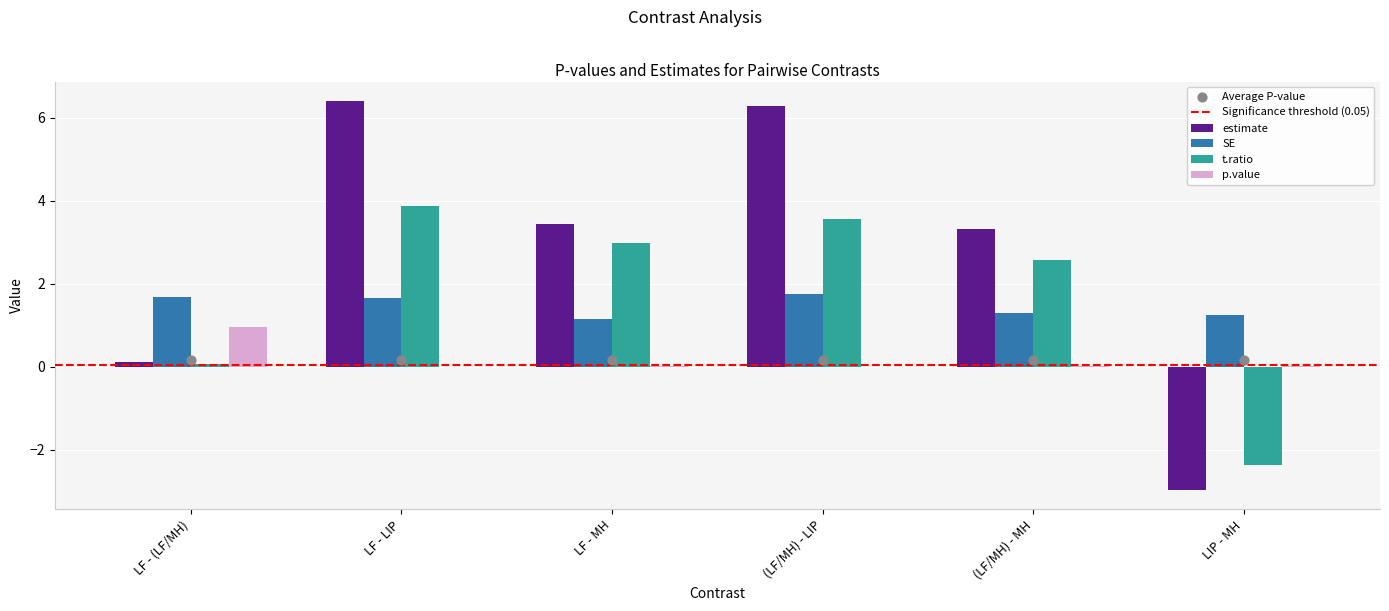

Which series has the largest Y range (max minus min)?

estimate